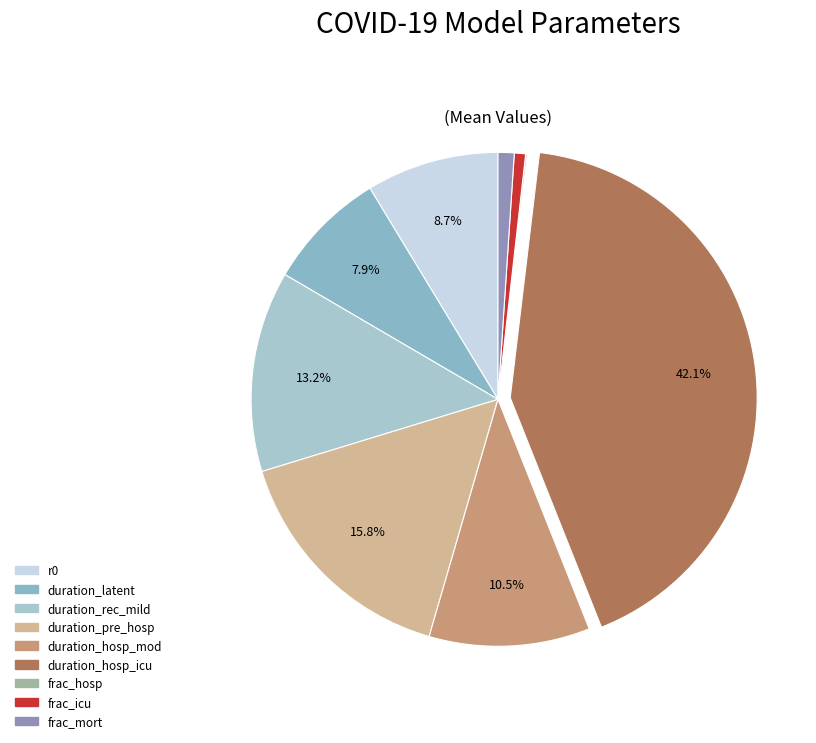

Does duration_pre_hosp account for over 50% of the chart?

No